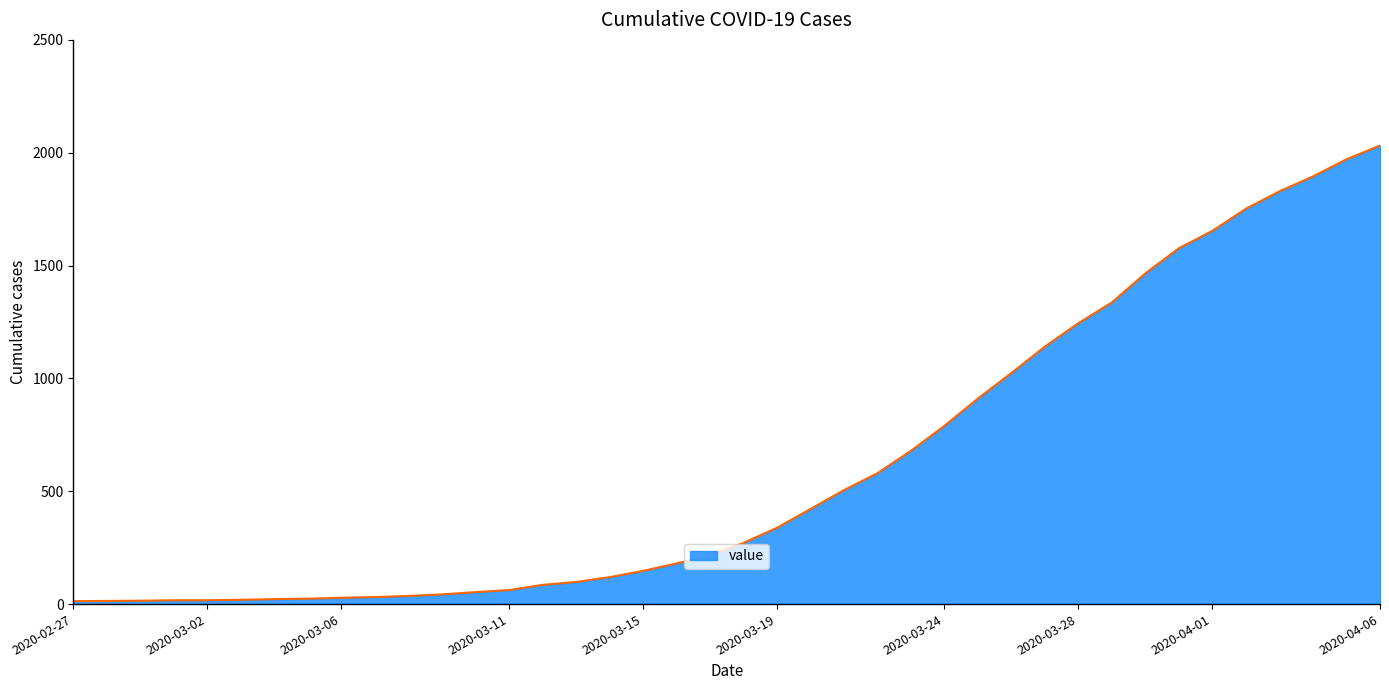

What is the sum of all values?

24656